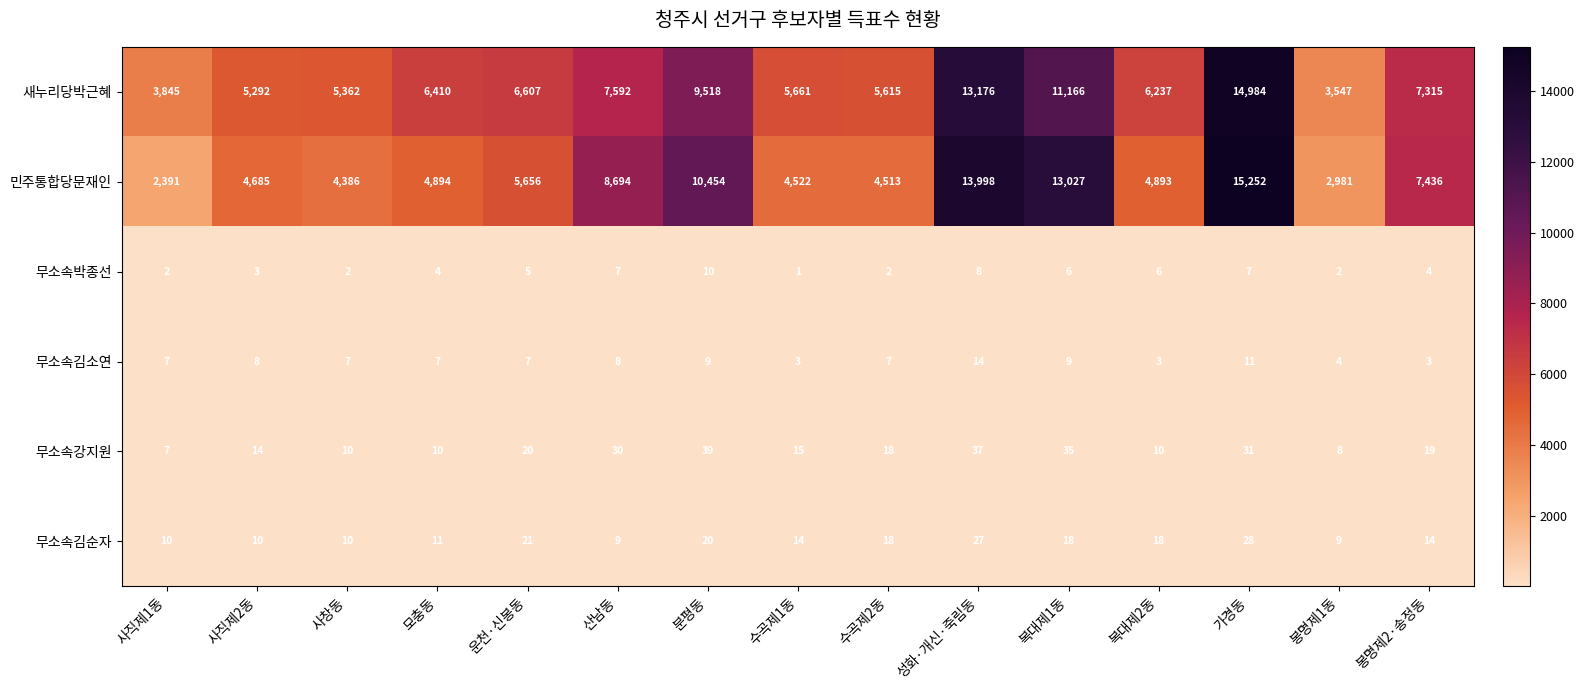

What value does the 무소속박종선 series have at 가경동?

7